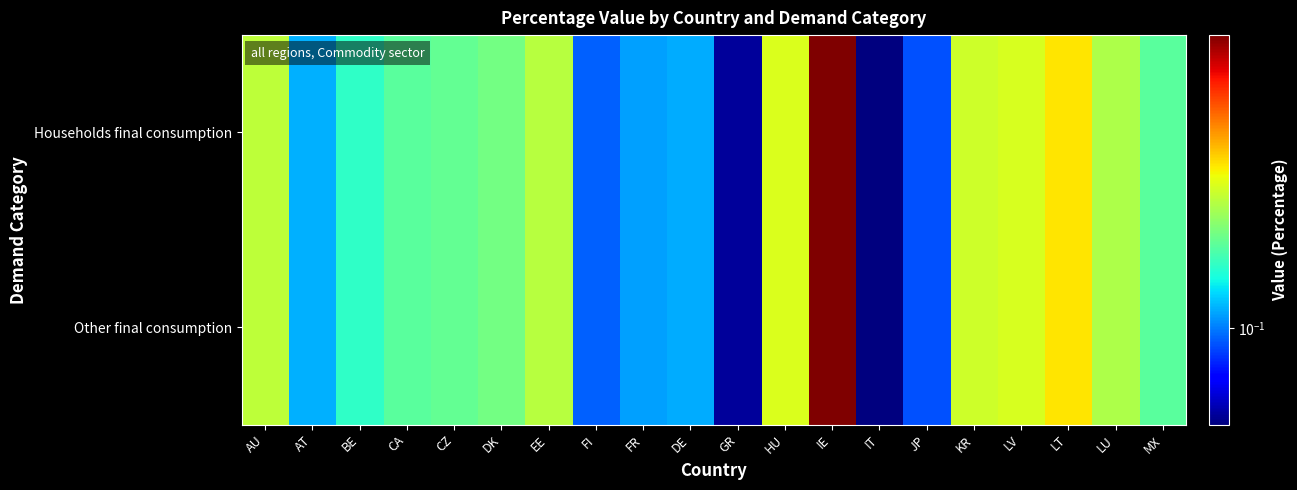

What is the total value across all series at DK?

0.4